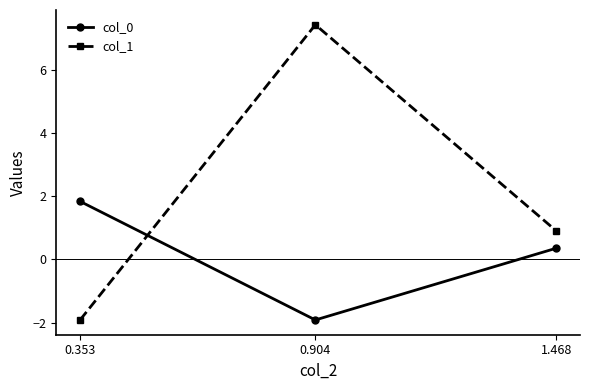

What is the total value across all series at 1.468?

1.3